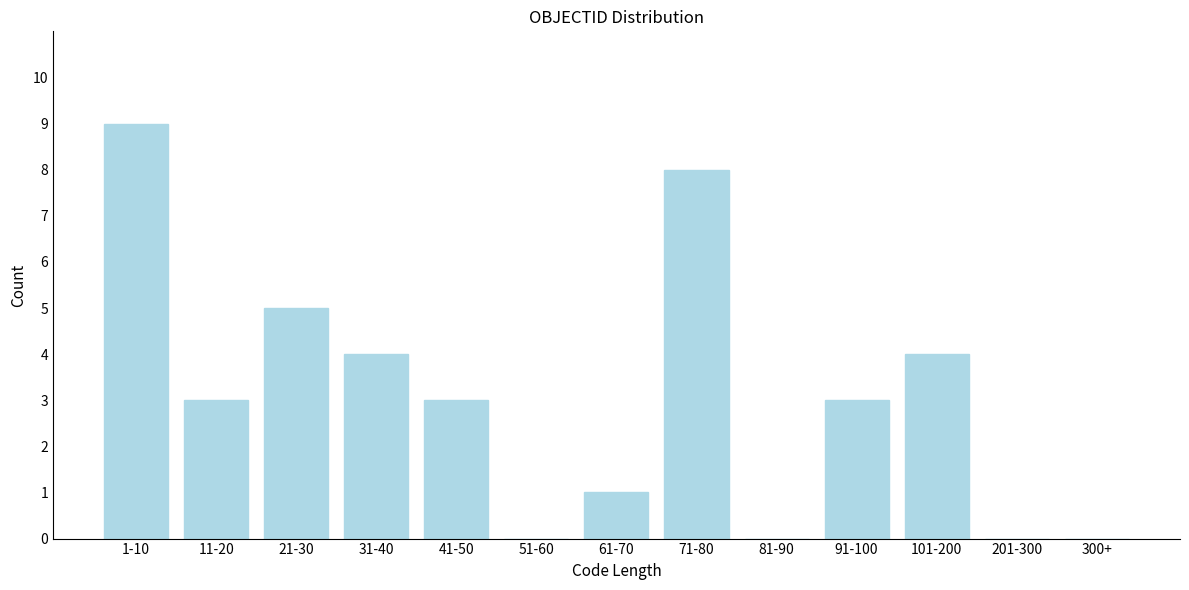

Reading left to right, what are all the values shown in this chart?

1-10=9	11-20=3	21-30=5	31-40=4	41-50=3	51-60=0	61-70=1	71-80=8	81-90=0	91-100=3	101-200=4	201-300=0	300+=0